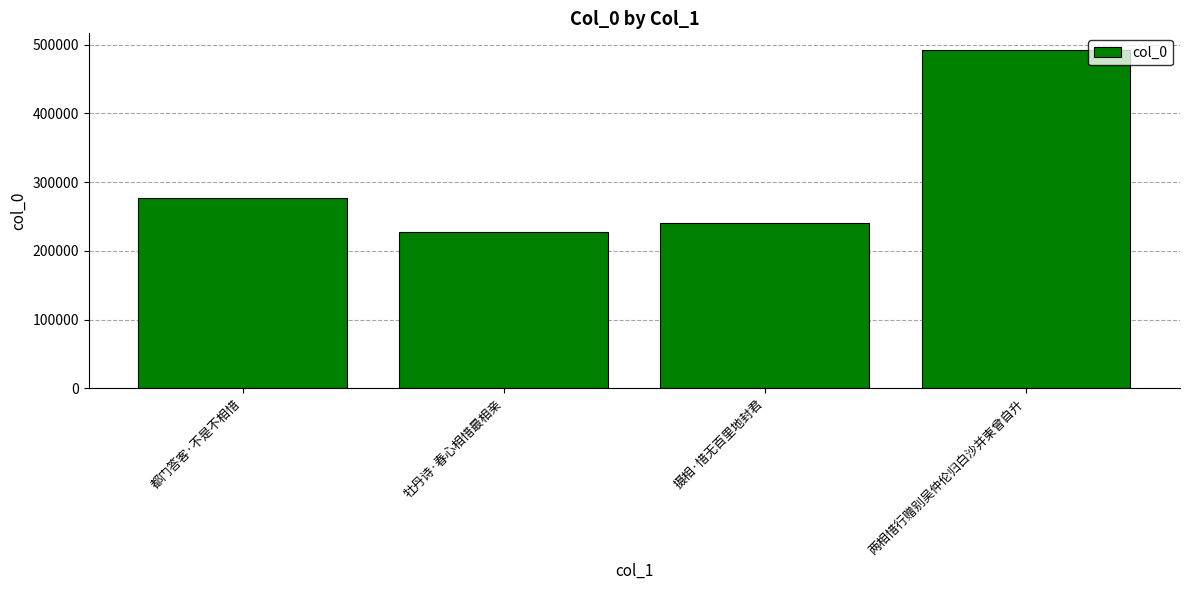

True or false: the data shows 241061 at 摄相·惜无百里地封君.

True